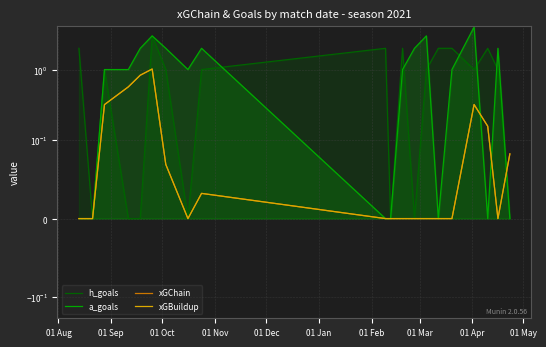

True or false: xGChain has a value of 0.6 at 01 Nov.

True